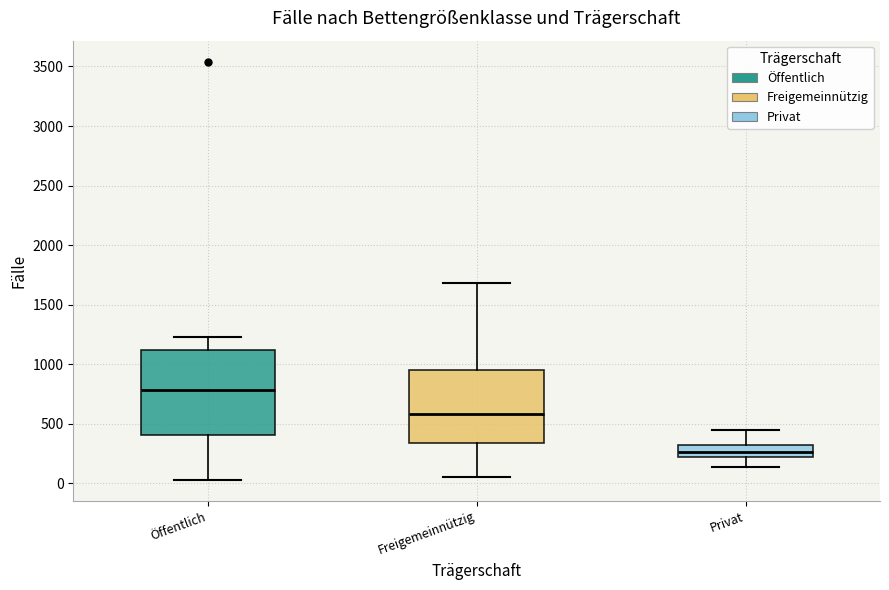

Reading left to right, transcribe this box plot: for each box, give where its median line is, the range the box spans, and where its two whiskers end, as read against the y-axis. The values are not printed on the chart, so give them approximately, as read against the axis.

Öffentlich: median 800, box 400 to 1100, whiskers 50 to 1250
Freigemeinnützig: median 600, box 350 to 950, whiskers 50 to 1700
Privat: median 250, box 200 to 300, whiskers 150 to 450